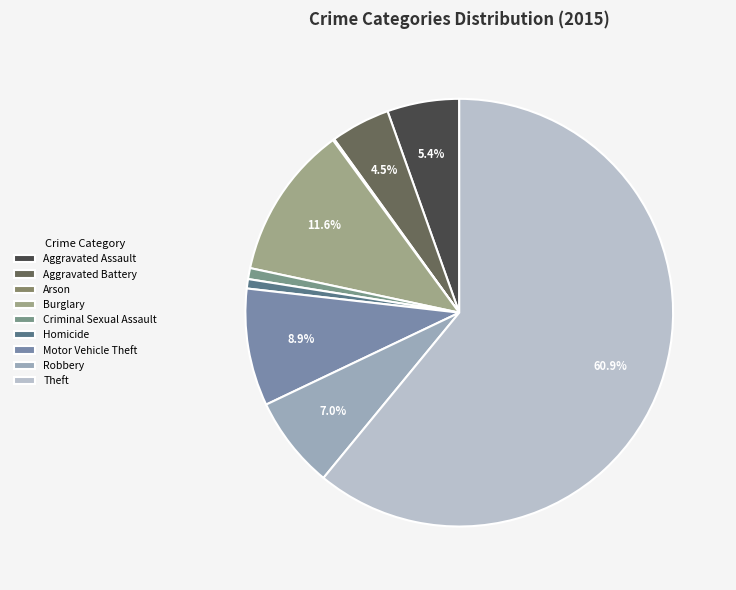

To the nearest percent, what is the difference between the Theft and Homicide slice percentages?

60%